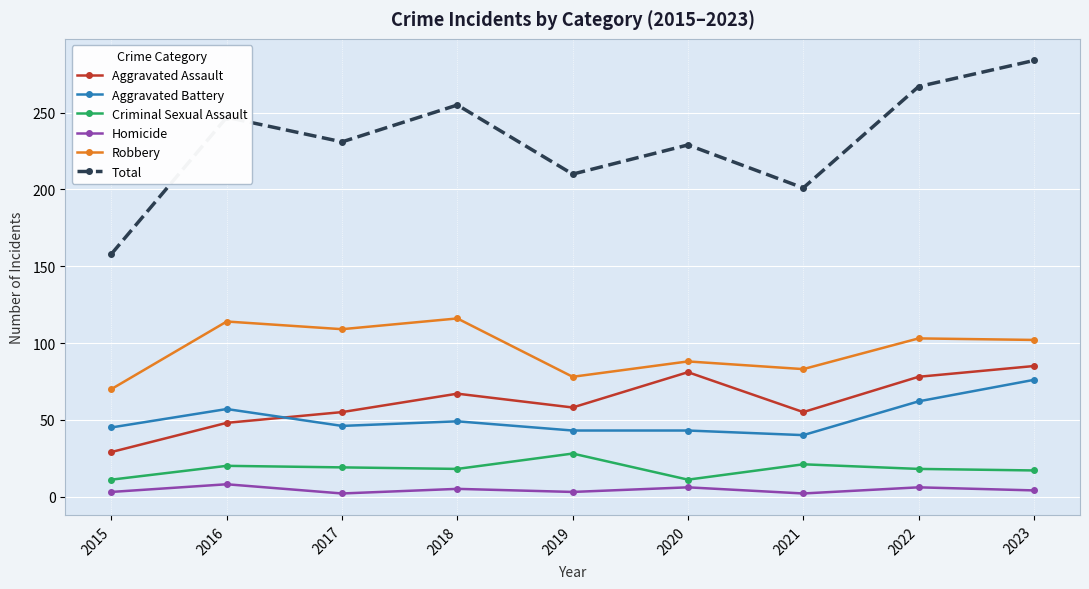

Is it true that Homicide equals 3 at 2019?

True